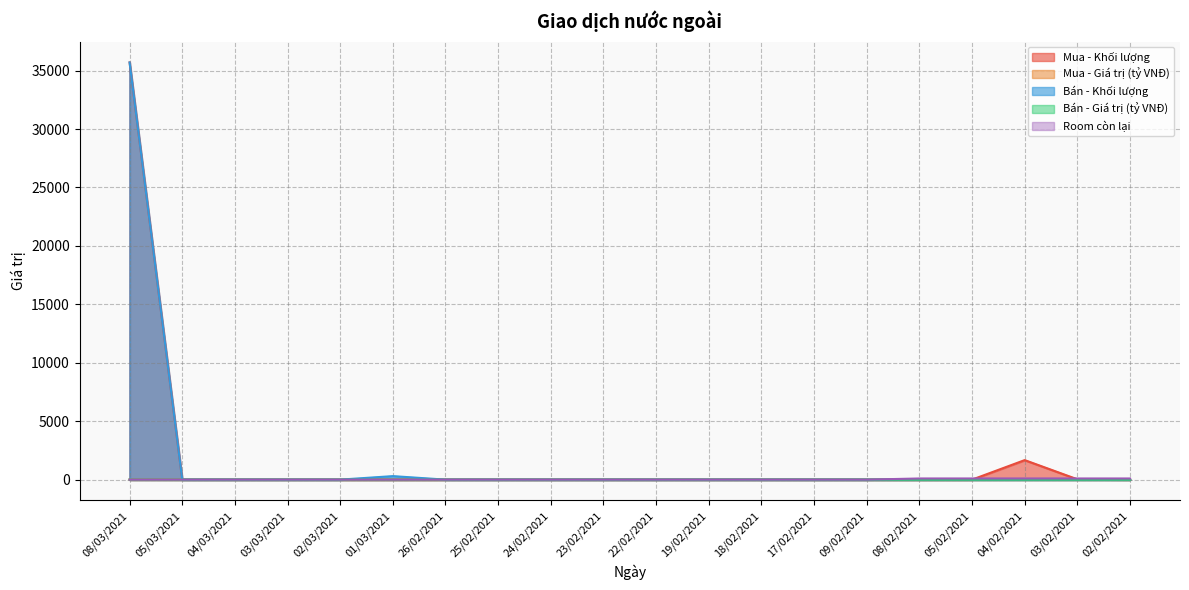

At which category does Bán - Khối lượng reach its first local peak?

01/03/2021